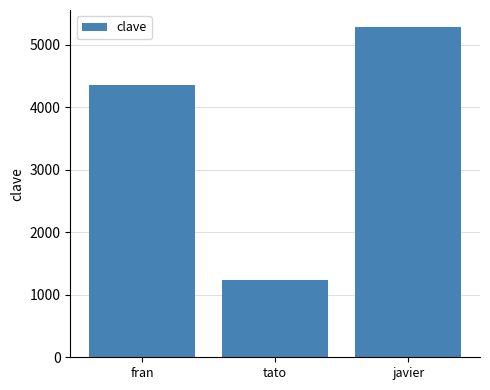

At which category does the chart reach its minimum across all series?

tato